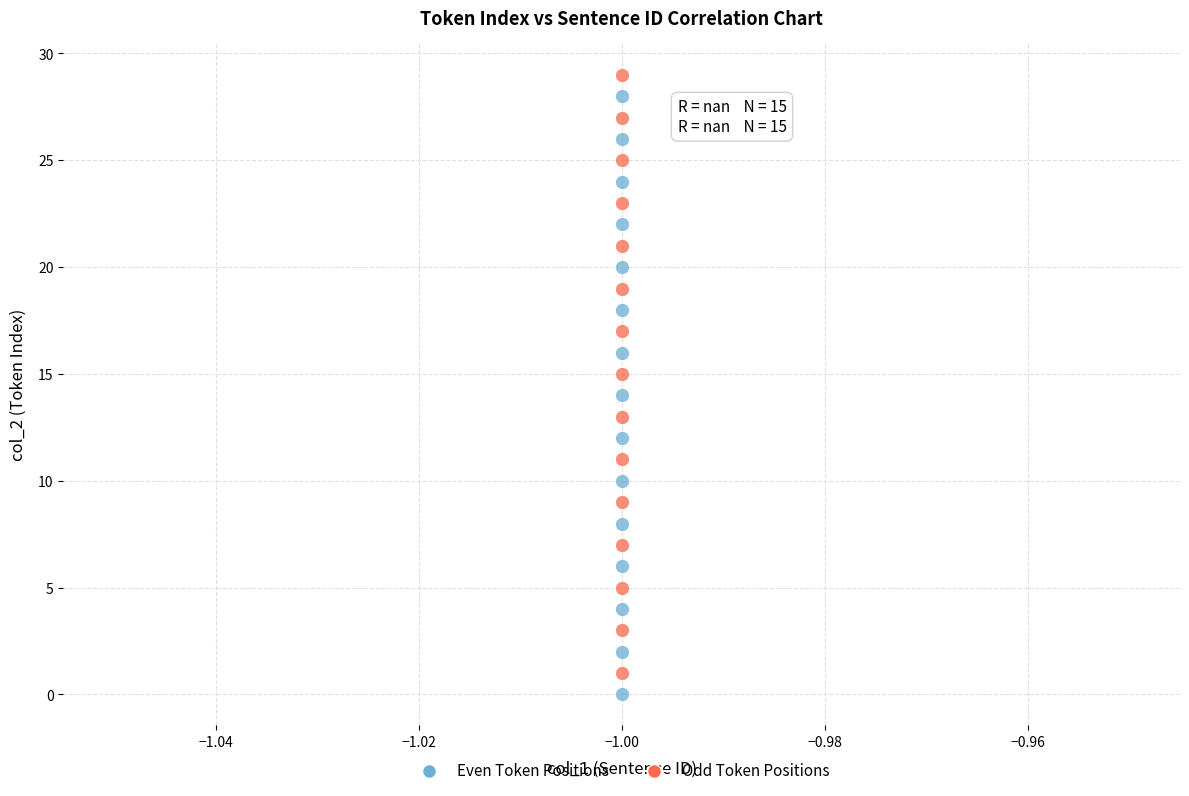

Across all data points, what is the range of Y values (max minus min)?

29